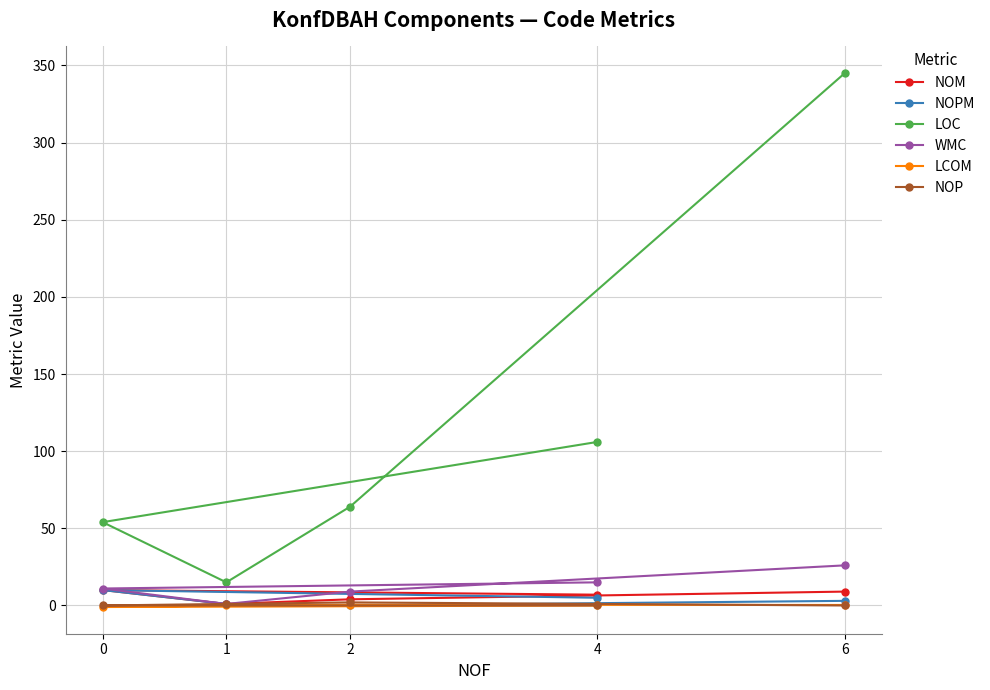

How many interior local peaks does the NOP series have?

1